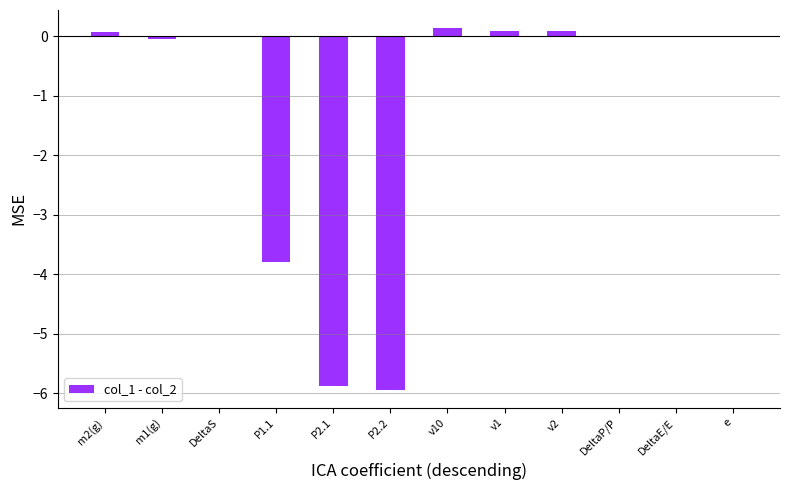

What is the difference between the values at DeltaE/E and m2(g)?

0.1